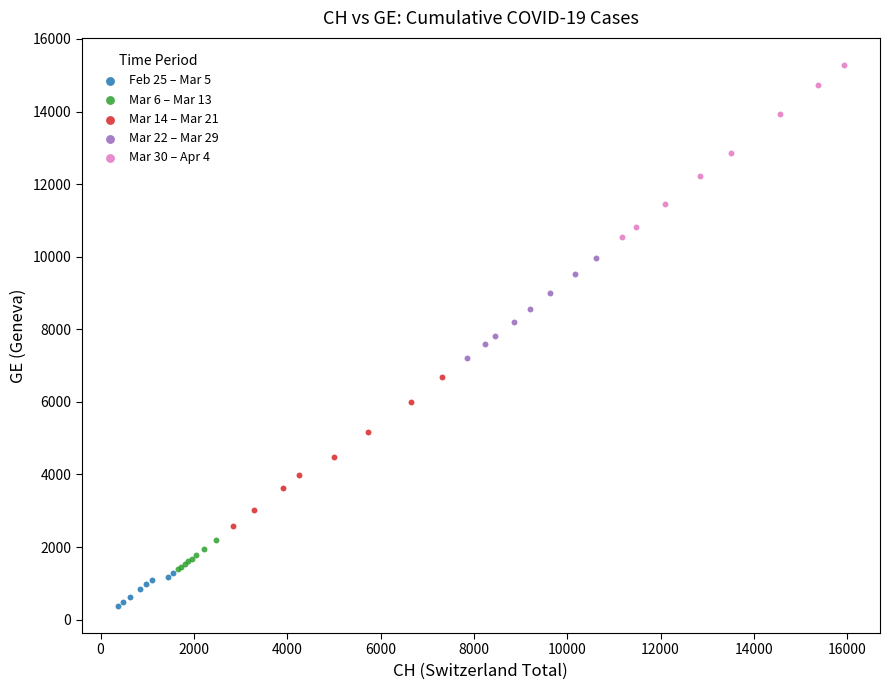

Which series has the largest Y range (max minus min)?

Mar 30 – Apr 4